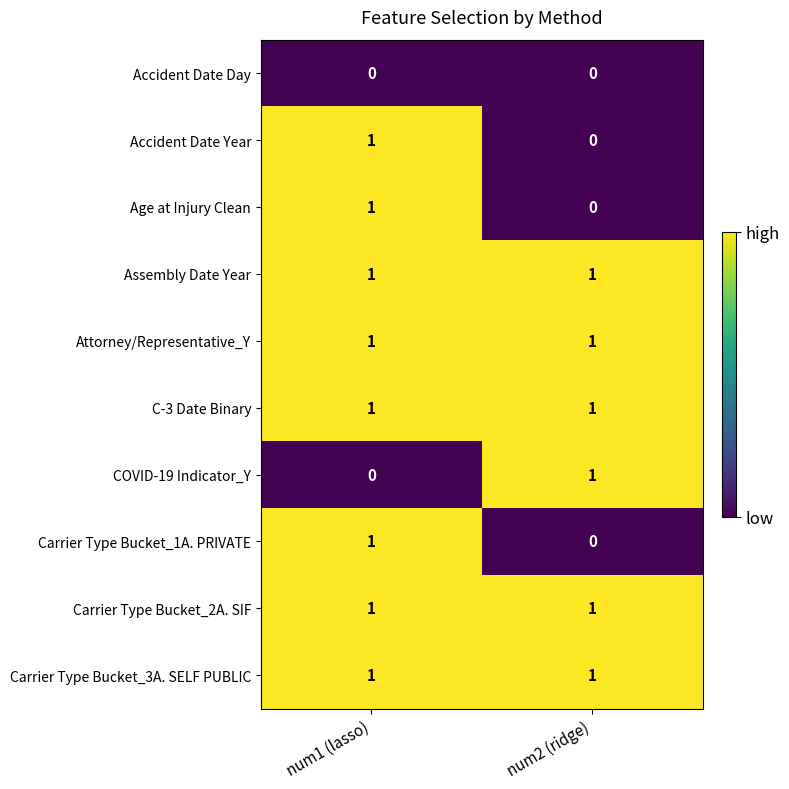

Reading left to right, what are all the values shown in this chart?

Accident Date Day: num1 (lasso)=0	num2 (ridge)=0
Accident Date Year: num1 (lasso)=1	num2 (ridge)=0
Age at Injury Clean: num1 (lasso)=1	num2 (ridge)=0
Assembly Date Year: num1 (lasso)=1	num2 (ridge)=1
Attorney/Representative_Y: num1 (lasso)=1	num2 (ridge)=1
C-3 Date Binary: num1 (lasso)=1	num2 (ridge)=1
COVID-19 Indicator_Y: num1 (lasso)=0	num2 (ridge)=1
Carrier Type Bucket_1A. PRIVATE: num1 (lasso)=1	num2 (ridge)=0
Carrier Type Bucket_2A. SIF: num1 (lasso)=1	num2 (ridge)=1
Carrier Type Bucket_3A. SELF PUBLIC: num1 (lasso)=1	num2 (ridge)=1